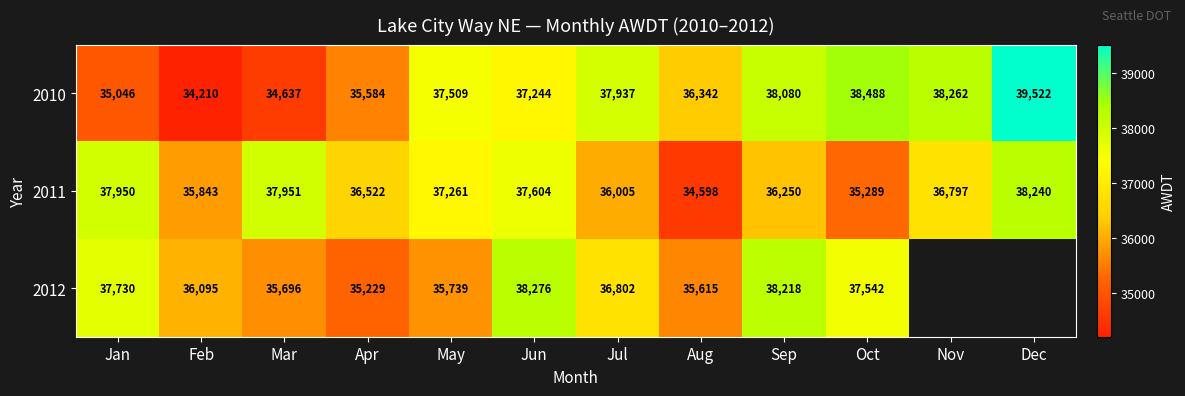

List the labels in order of 2010 value, smallest first.

Feb, Mar, Jan, Apr, Aug, Jun, May, Jul, Sep, Nov, Oct, Dec